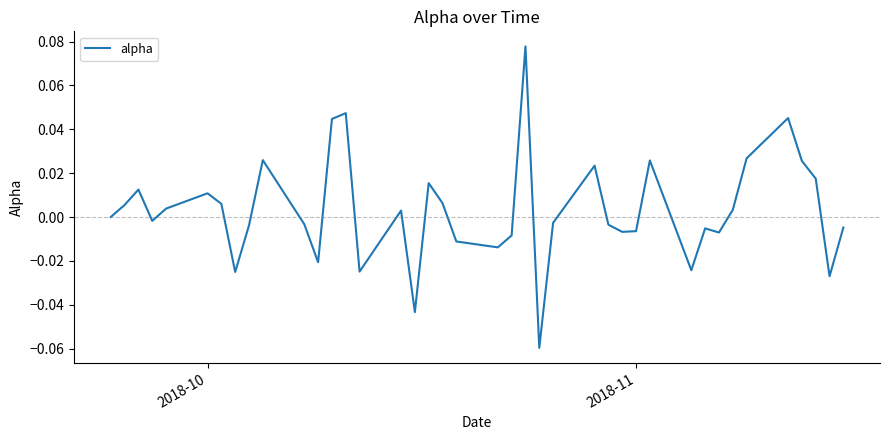

Does the chart display data point markers on the line(s)?

No